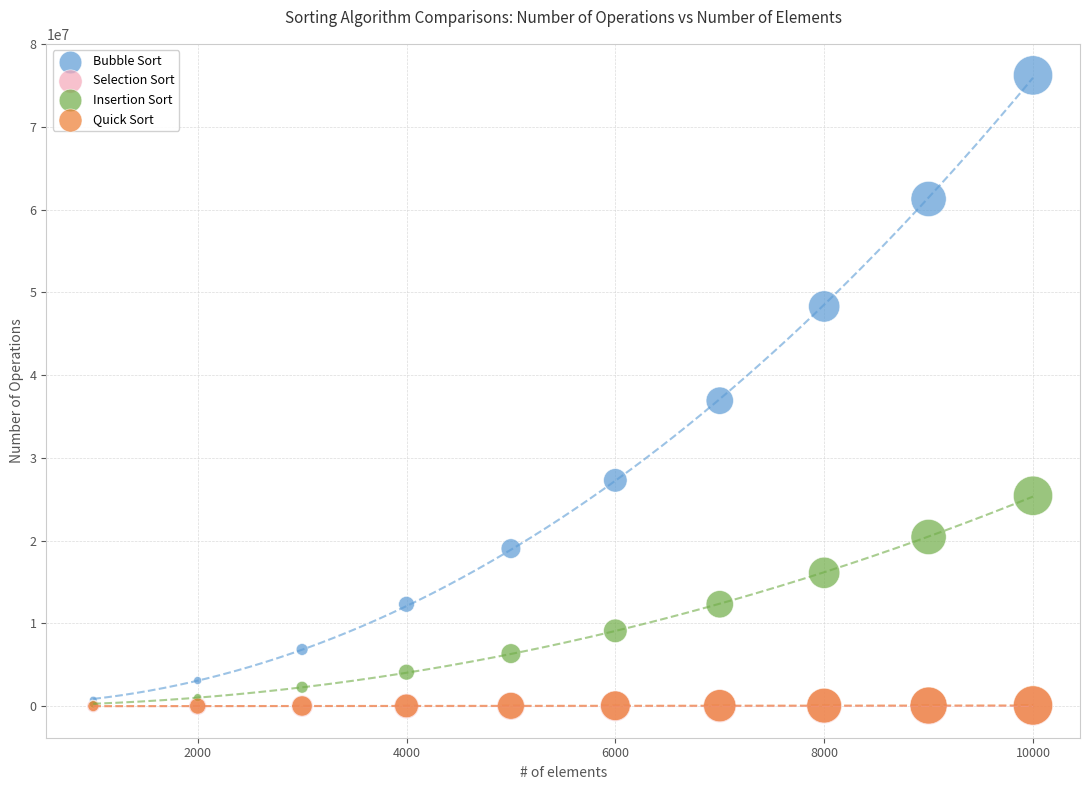

What are all the series names shown in the legend?

Bubble Sort, Selection Sort, Insertion Sort, Quick Sort